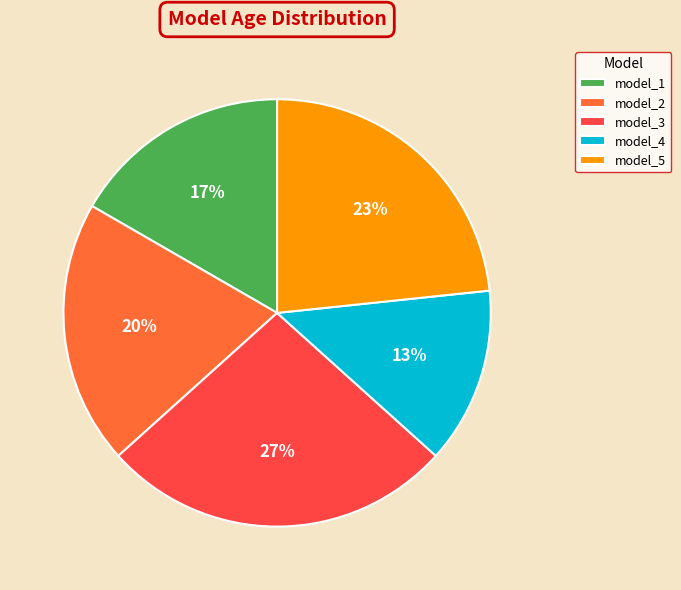

Is there a majority slice in this chart?

No